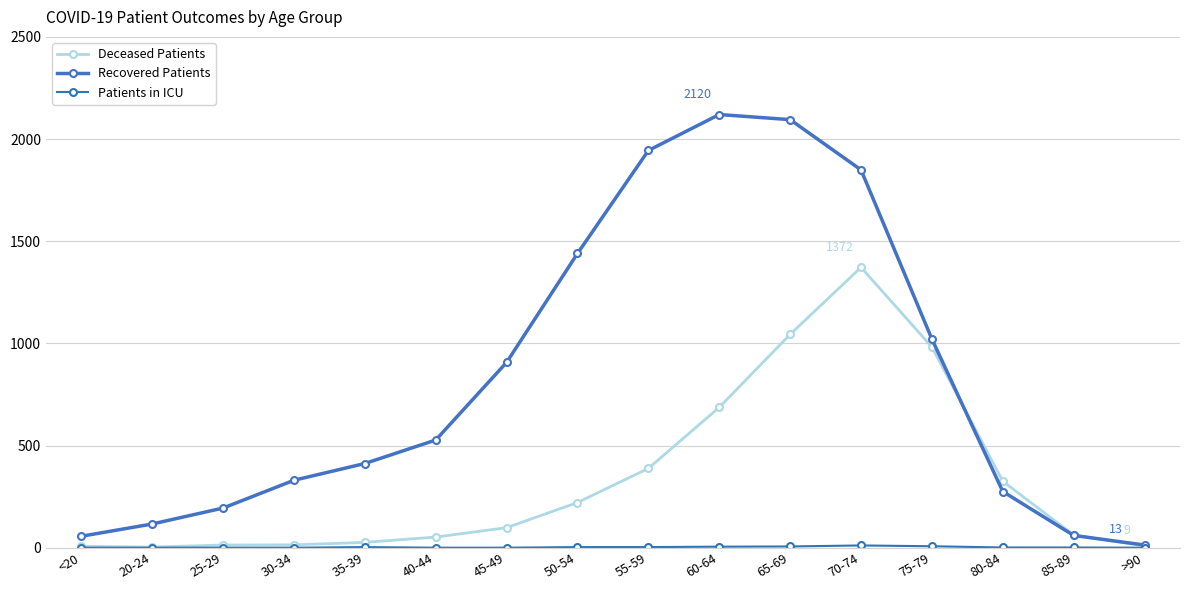

The Patients in ICU series shows 1 at 80-84. True or false?

True